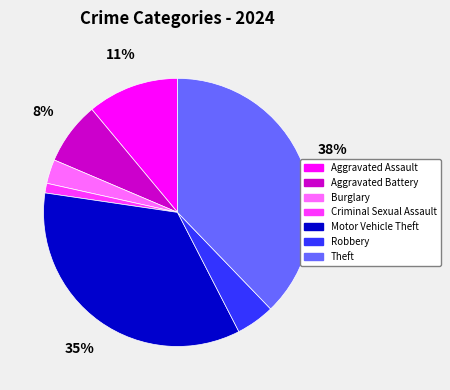

To the nearest percent, what portion does Burglary represent?

3%